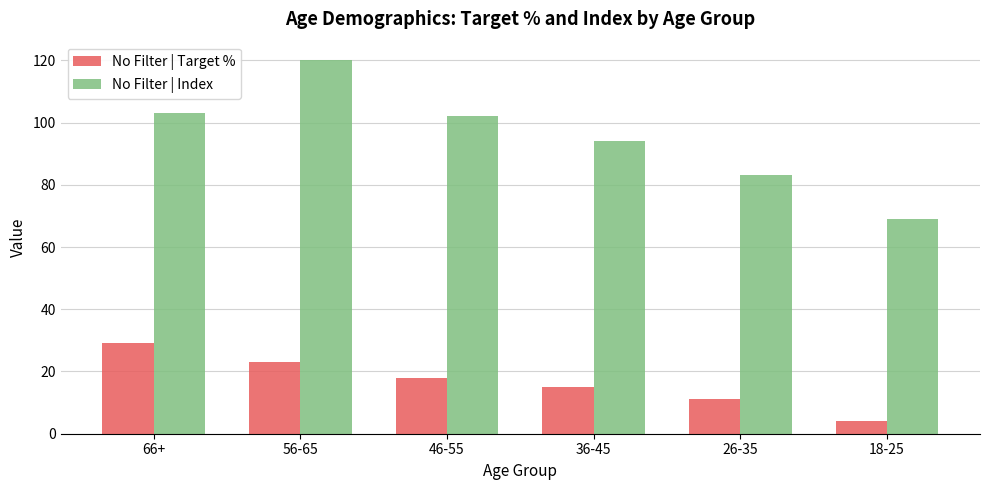

What position from the right is 56-65?

5